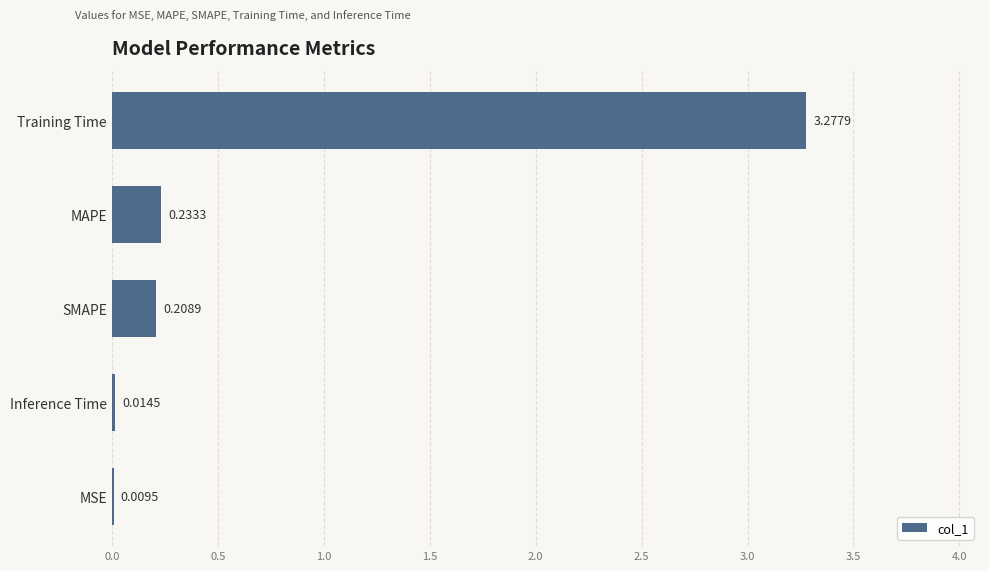

What is the sum of all values?

3.7